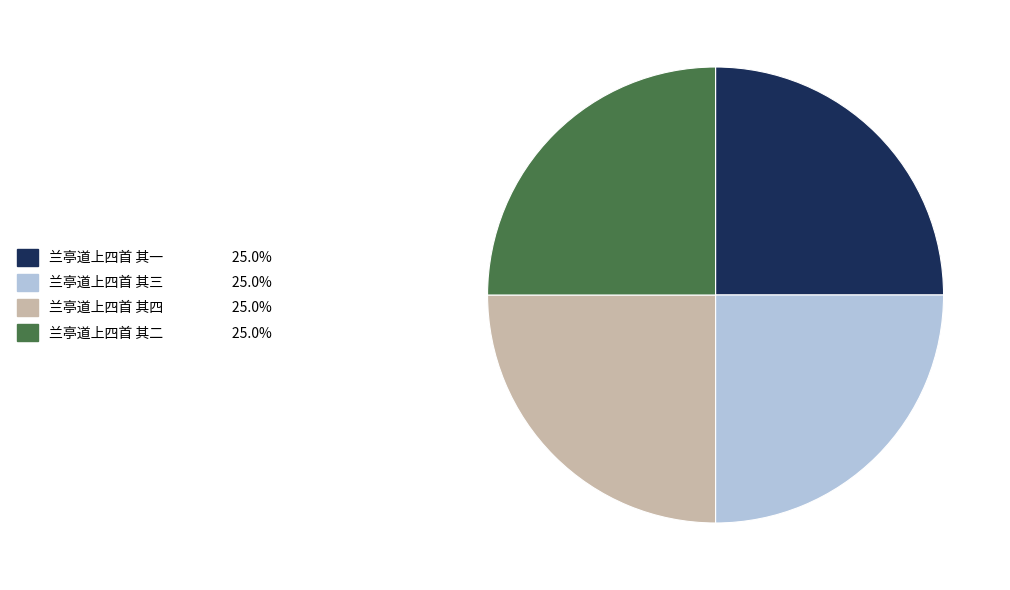

What is the ratio of the value at 兰亭道上四首 其二 to the value at 兰亭道上四首 其四?

1.0